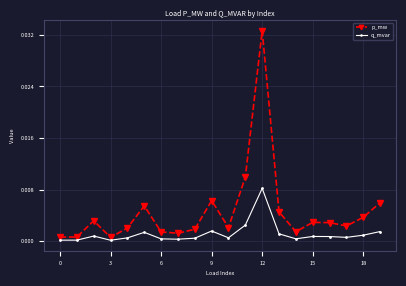

What are all the series names shown in the legend?

p_mw, q_mvar